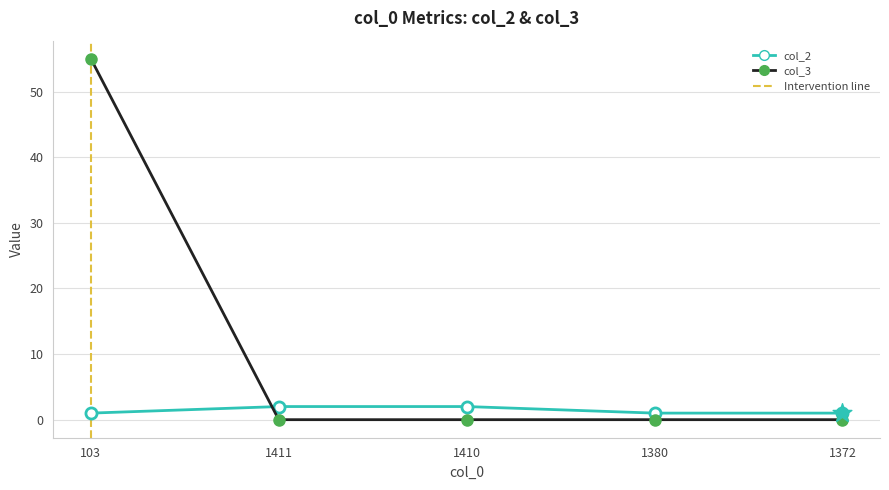

At how many categories does at least one series exceed 52?

1